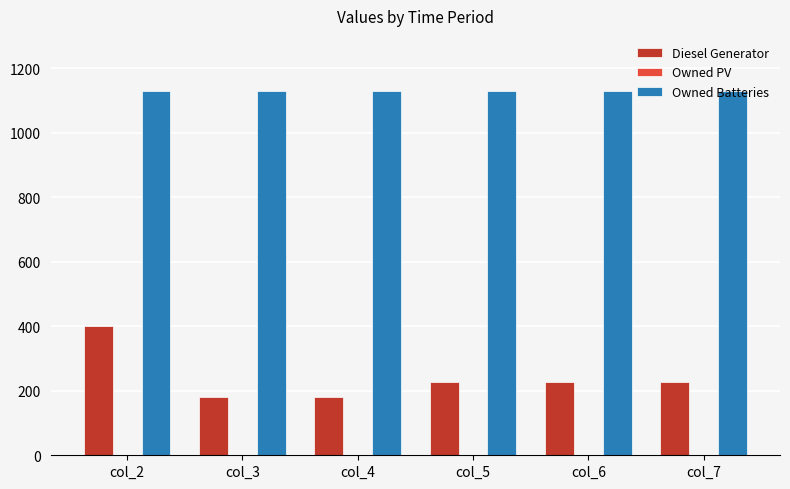

How many bars are there in each group?

2